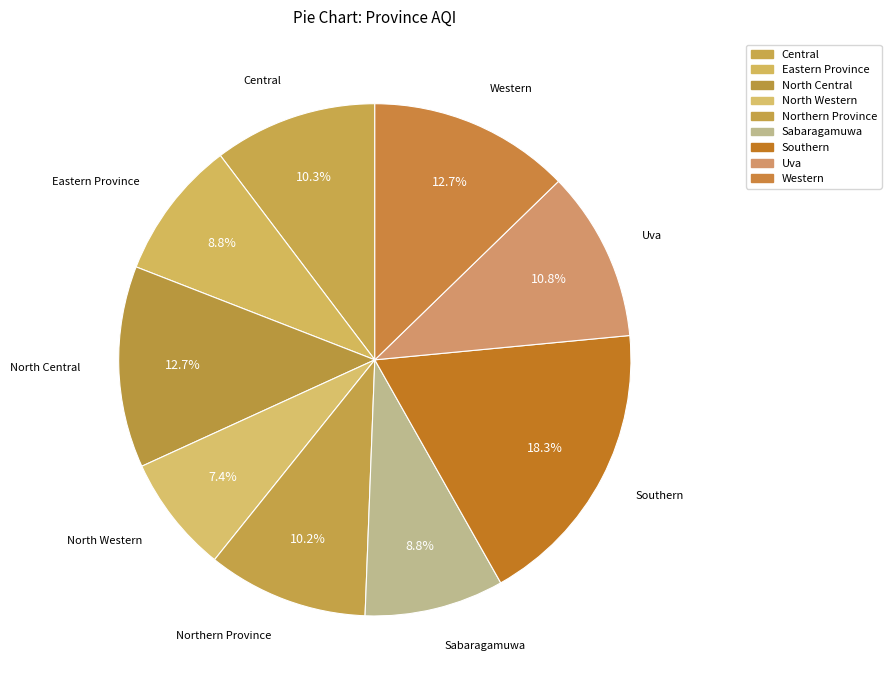

To the nearest percent, what is the combined percentage of Sabaragamuwa and North Central?

22%